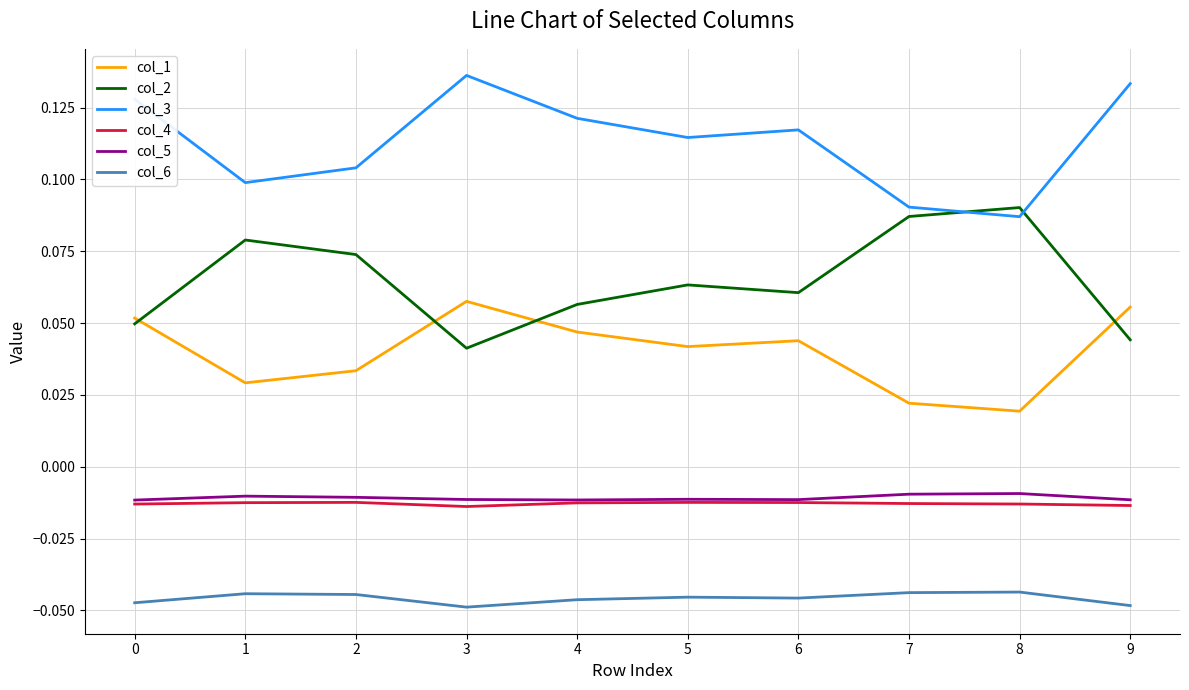

Which series has the largest total across all categories?

col_3